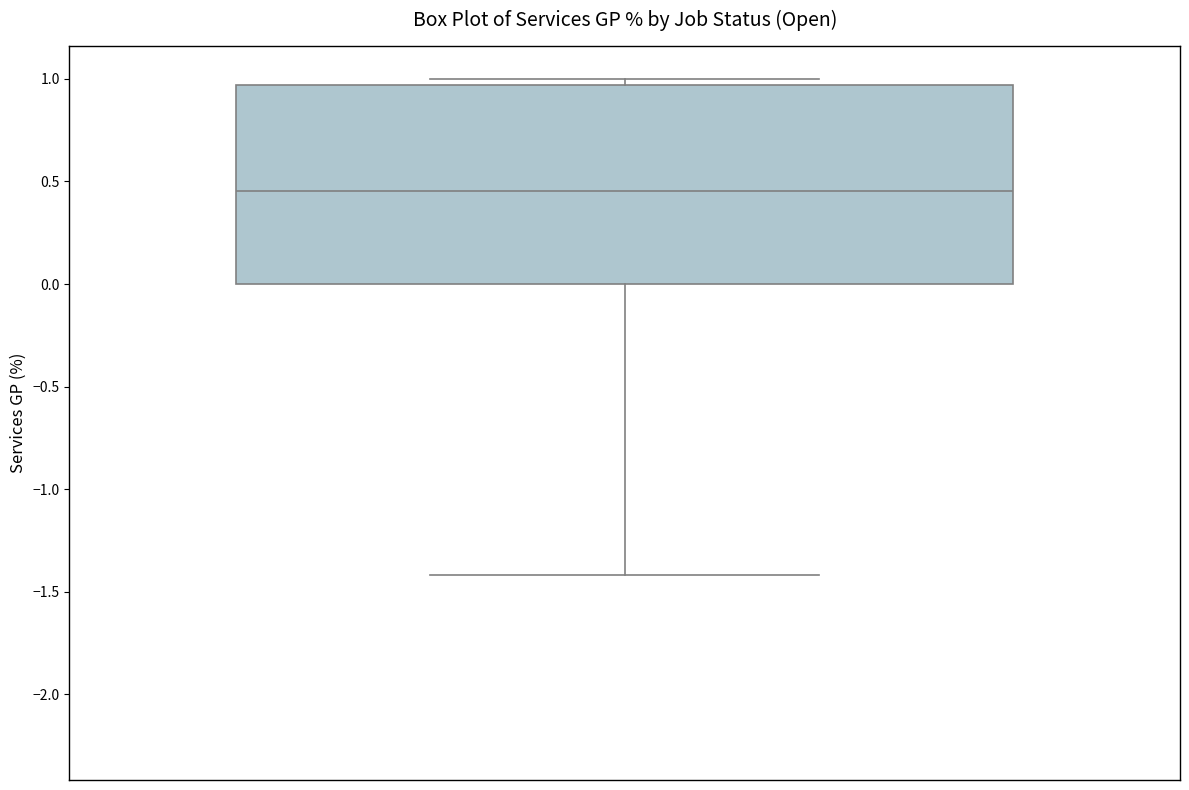

Transcribe this box plot: give where the median line is, the range the box spans, and where the two whiskers end, as read against the y-axis. The values are not printed on the chart, so give them approximately, as read against the axis.

median 0.45, box 0.00 to 0.95, whiskers -1.40 to 1.00